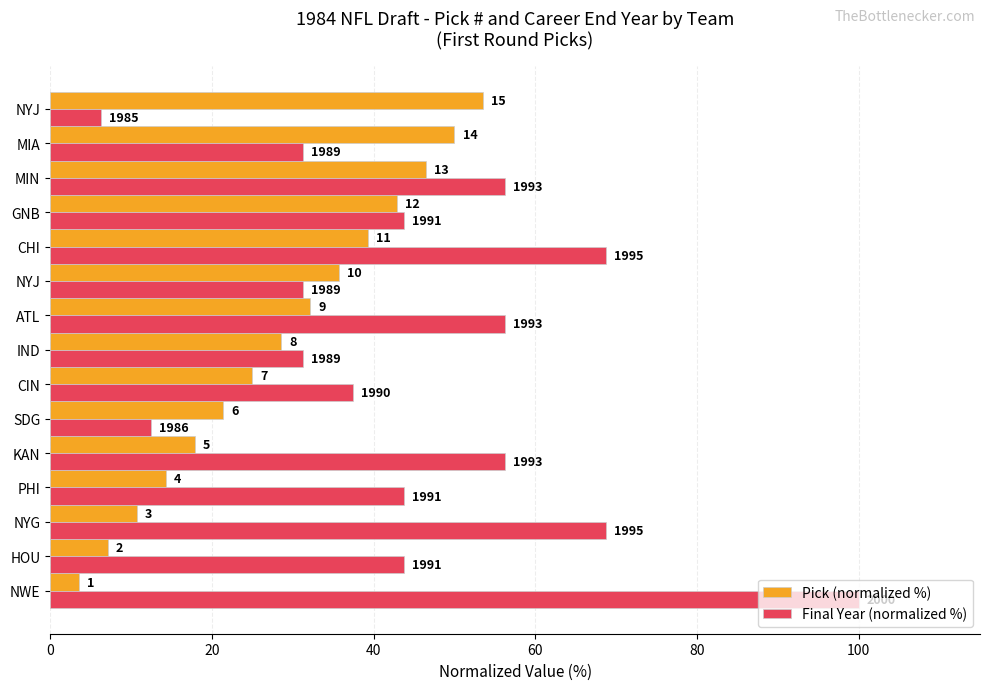

Reading right to left, list all the values displayed in this chart.

Pick (normalized %): 53.6	50.0	46.4	42.9	39.3	35.7	32.1	28.6	25.0	21.4	17.9	14.3	10.7	7.1	3.6
Final Year (normalized %): 6.2	31.2	56.2	43.8	68.8	31.2	56.2	31.2	37.5	12.5	56.2	43.8	68.8	43.8	100.0